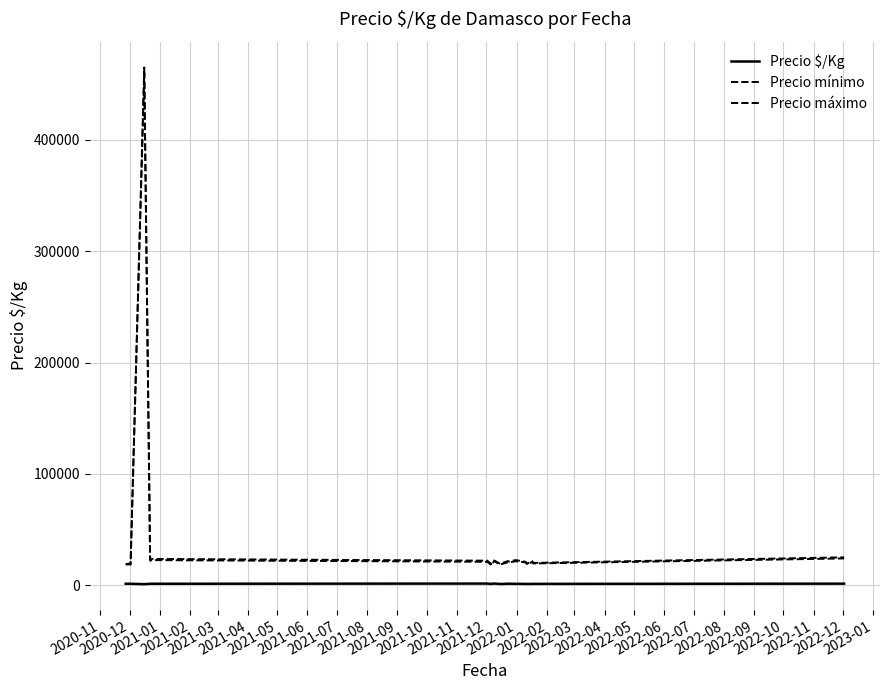

True or false: Precio máximo and Precio mínimo intersect in this chart.

False